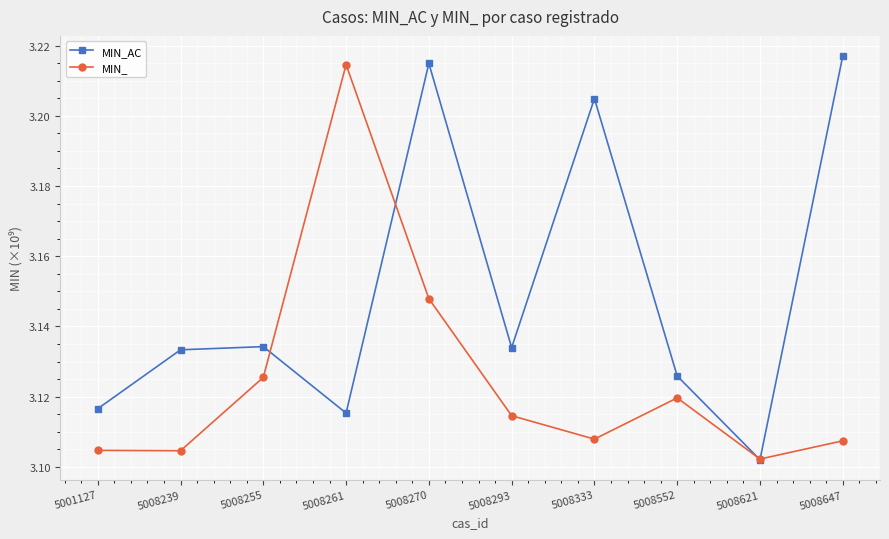

At which category does MIN_ reach its first local peak?

5008261